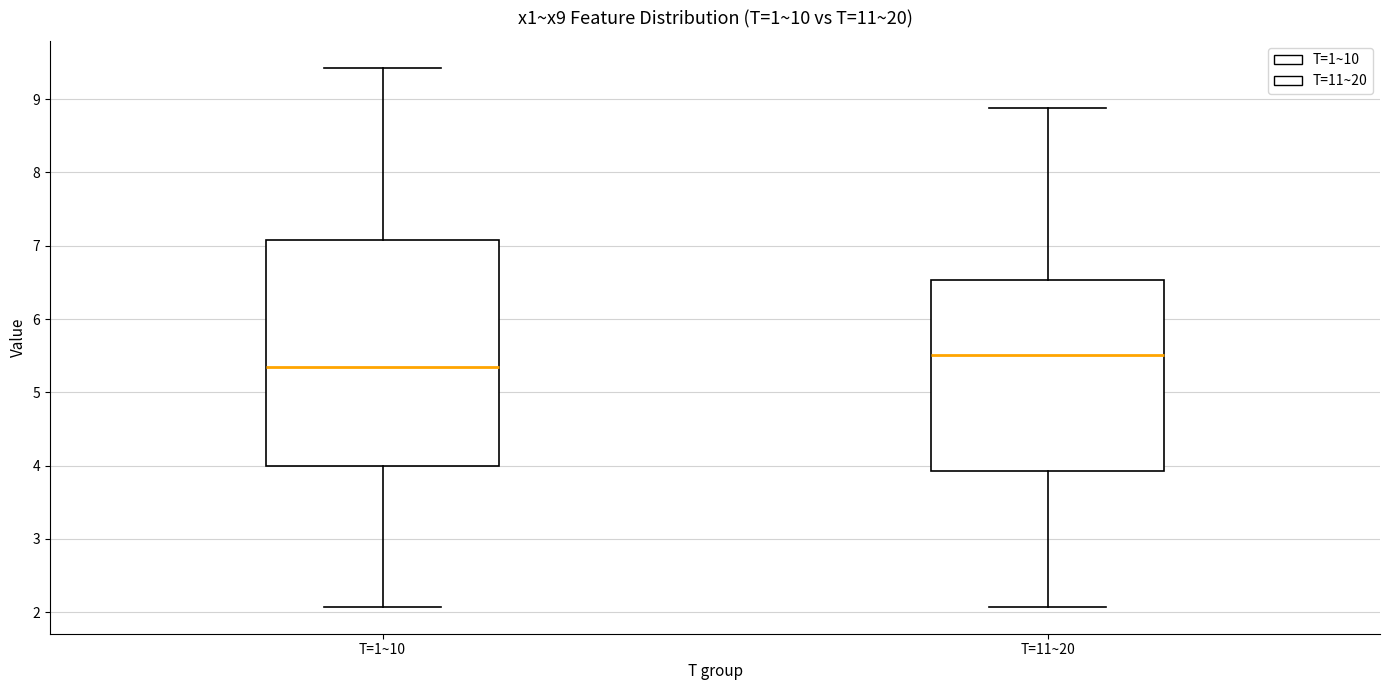

Where does the upper whisker of the box for T=1~10 end on the y-axis? The values are not printed on the chart, so give them approximately, as read against the axis.

9.4